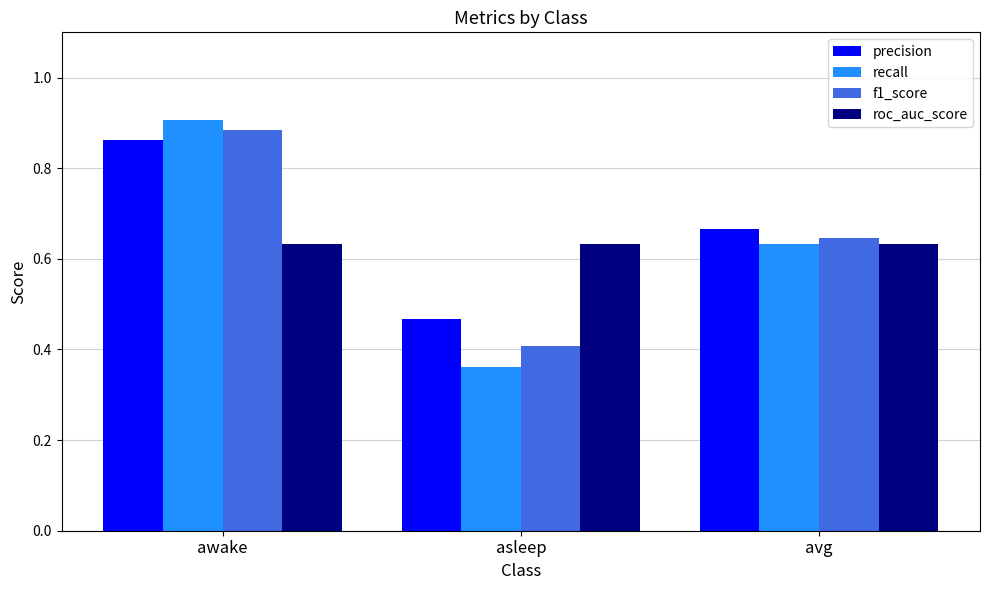

At asleep, list the series in order from largest to smallest.

roc_auc_score, precision, f1_score, recall